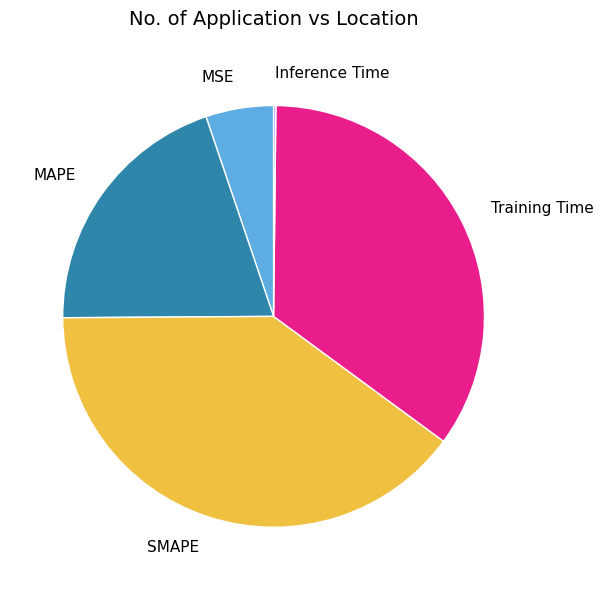

Is the sum of MAPE and SMAPE greater than half?

Yes